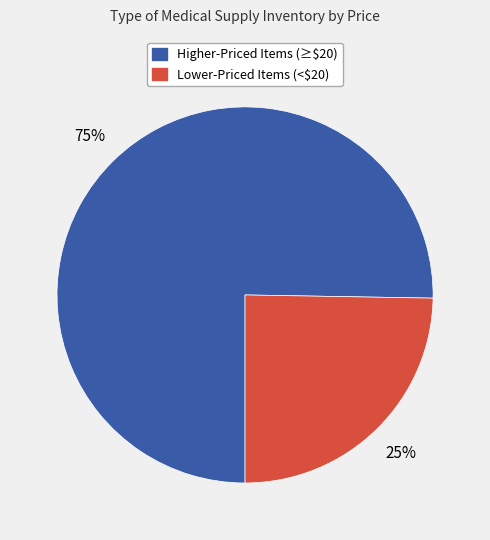

How many segments does this pie chart have?

2